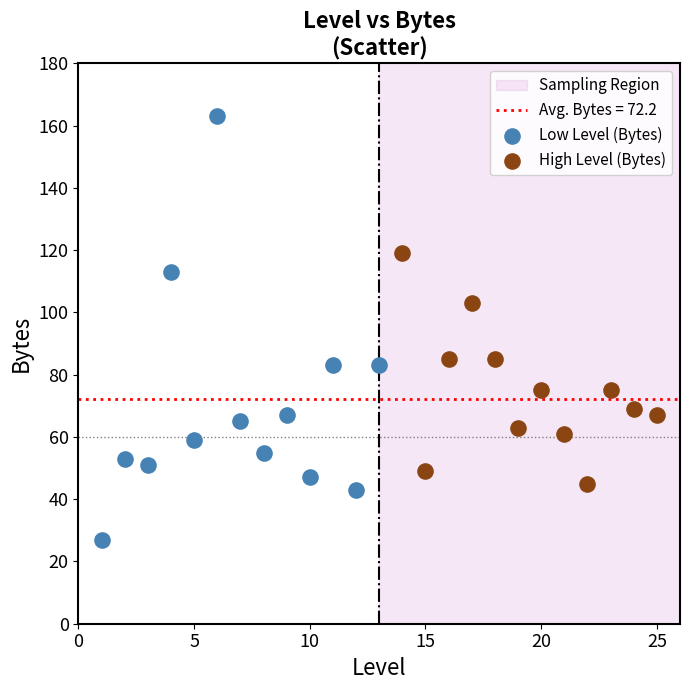

Which series has the largest Y range (max minus min)?

Low Level (Bytes)